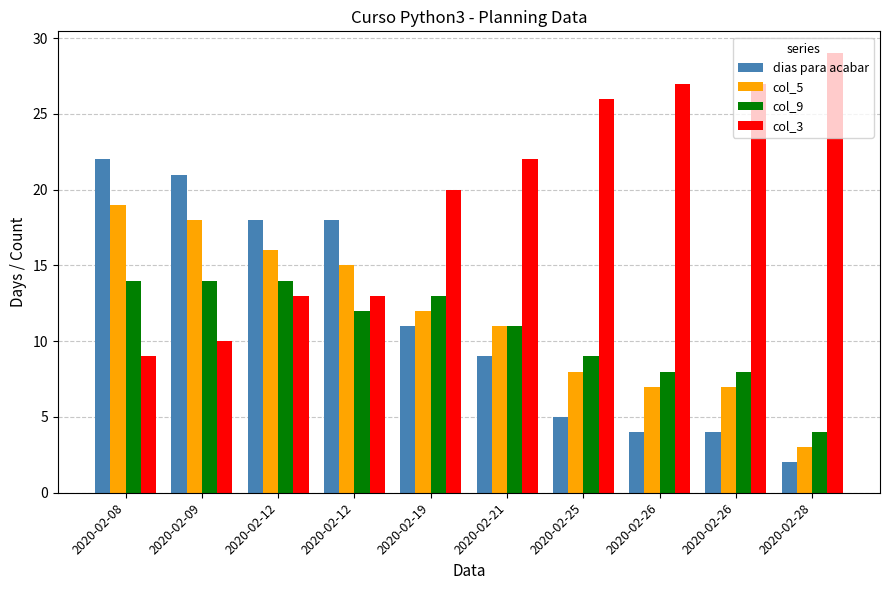

What is the smallest value displayed?

2